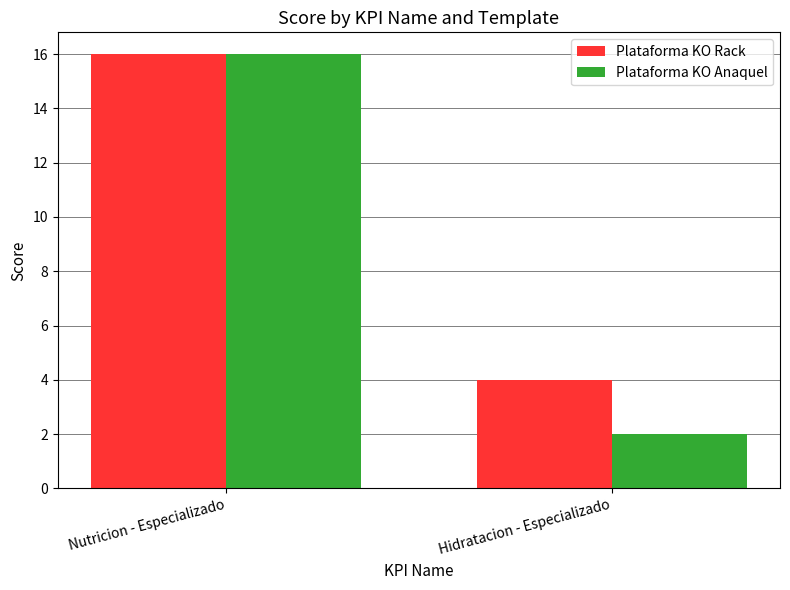

Which series has the largest total across all categories?

Plataforma KO Rack